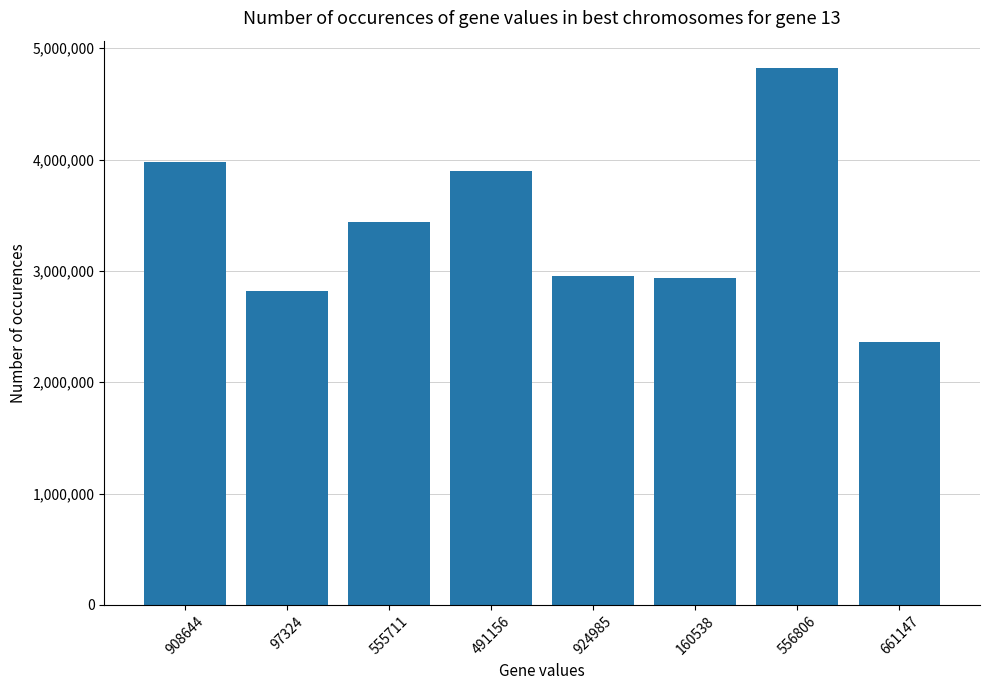

What is the label of the 2nd bar from the right?

556806